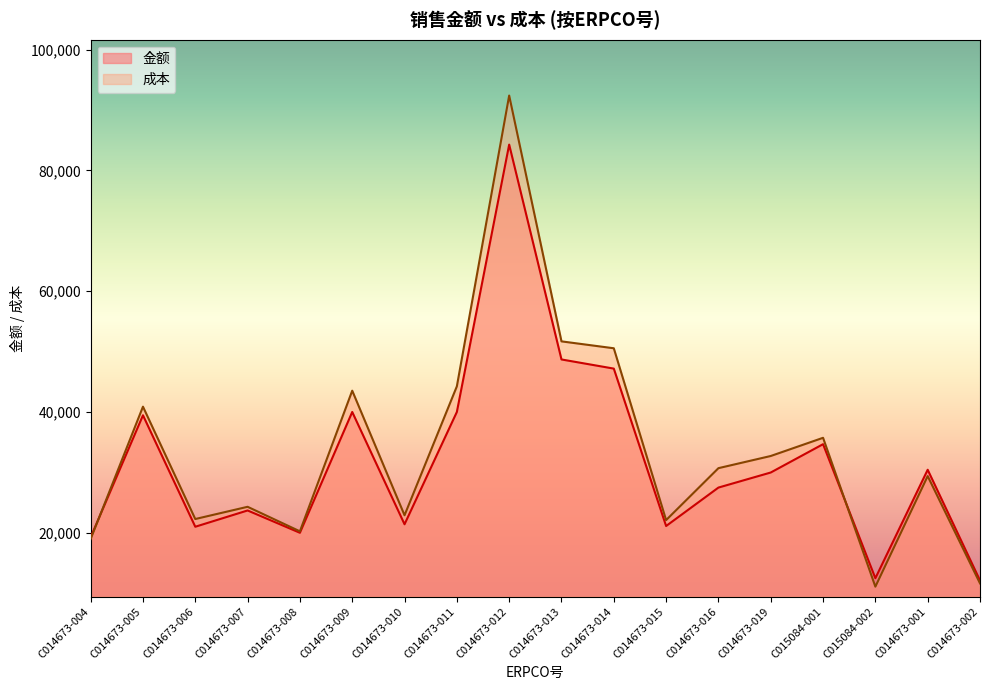

What is the sum of the 成本 values at C014673-004 and C015084-001?

54721.5